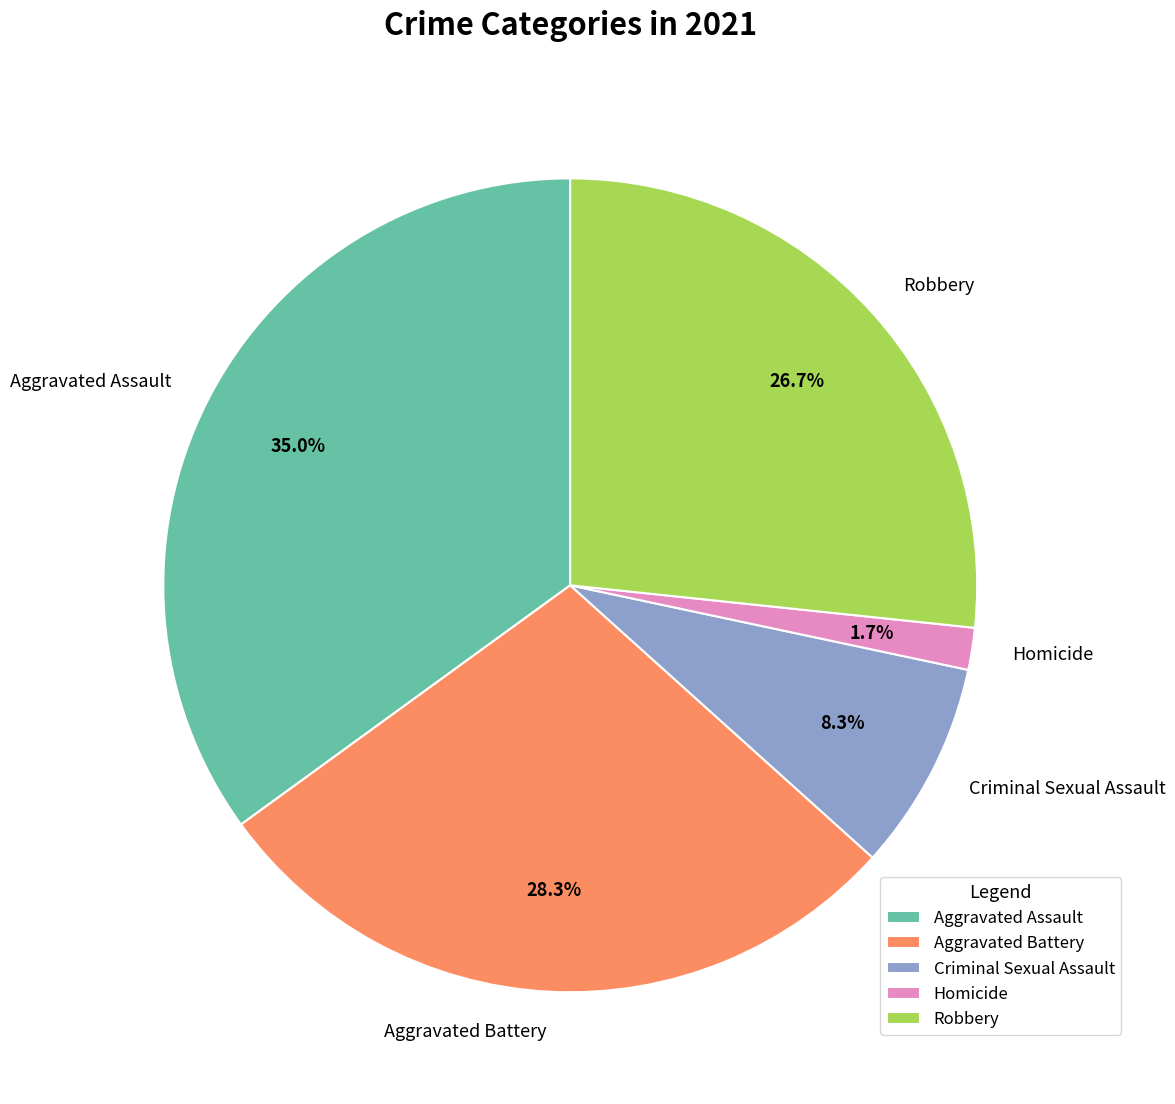

To the nearest percent, what portion does Aggravated Assault represent?

35%